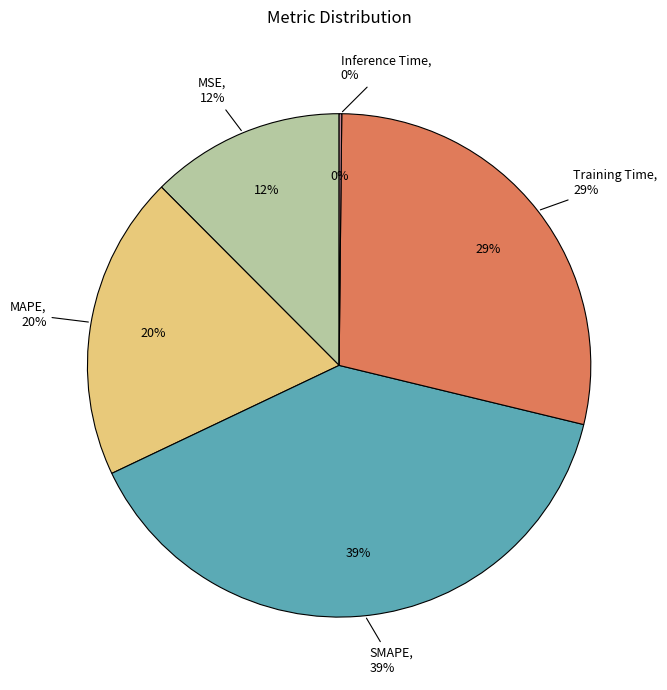

The Inference Time slice represents 7% of the pie. True or false?

False